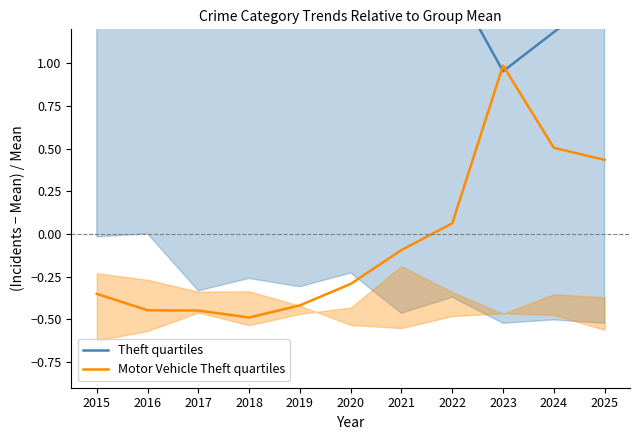

What is the total value across all series at 2024?

1.7